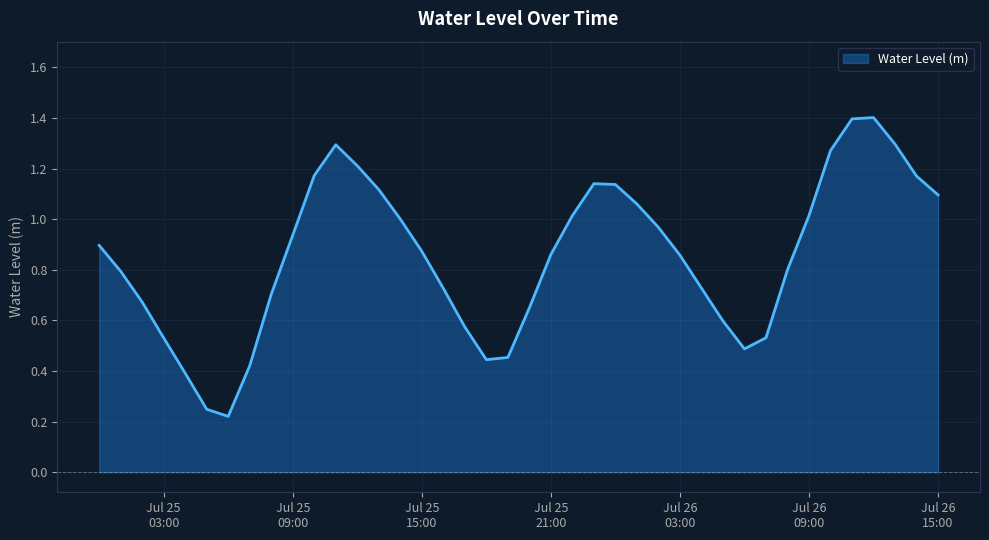

What is the maximum value shown in the chart?

1.4